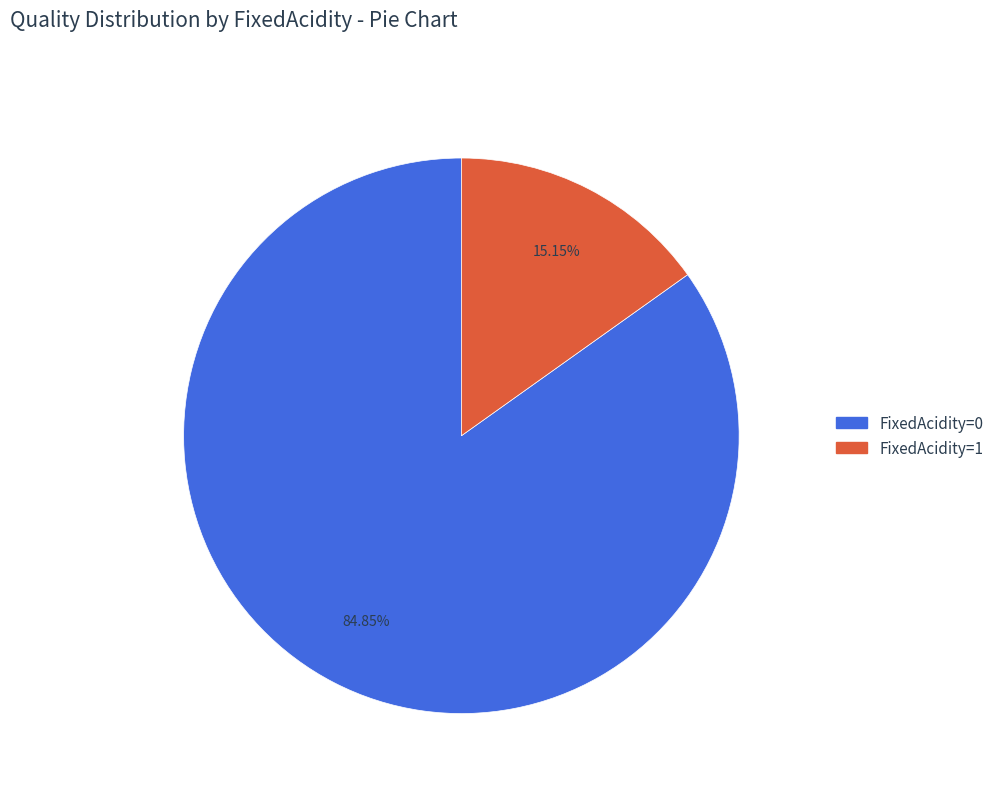

Does any single category account for the majority?

Yes